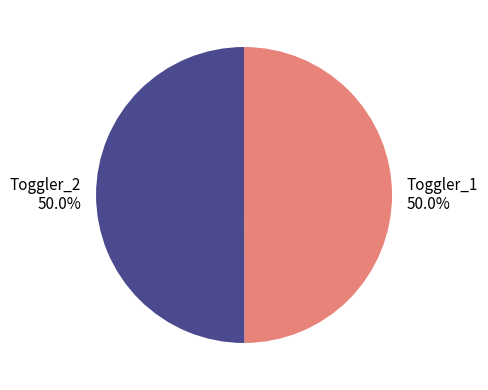

What percentage is the Toggler_2 slice, to the nearest percent?

50%